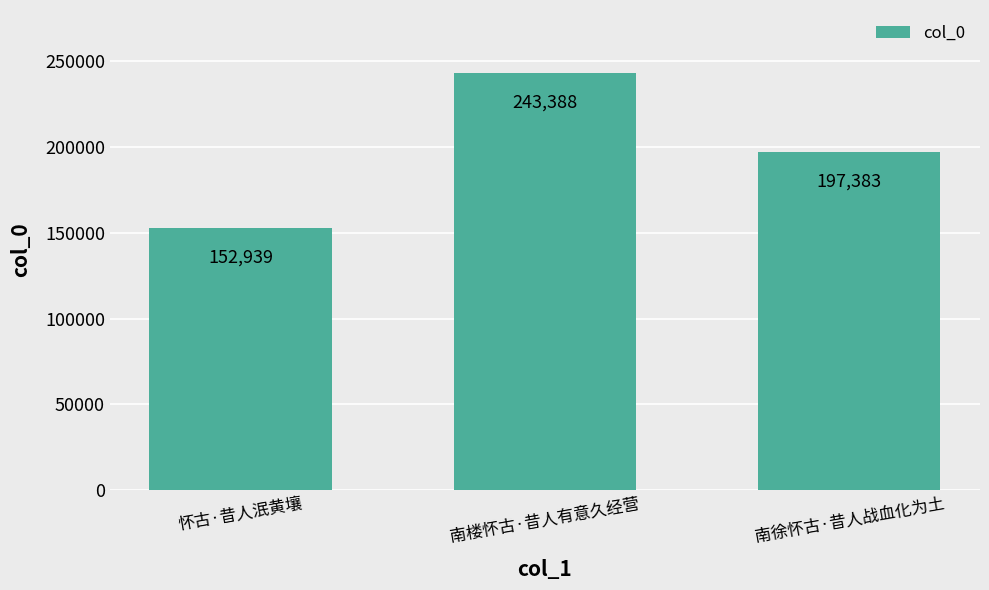

Which category has the lowest value across all series?

怀古·昔人泯黄壤